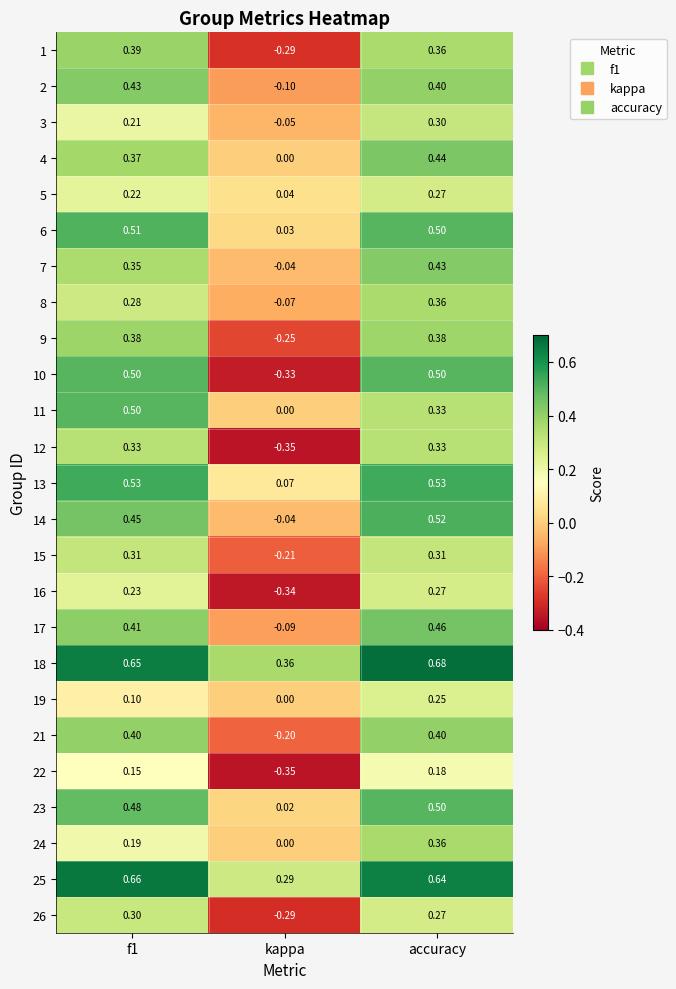

How many series are shown in this chart?

25